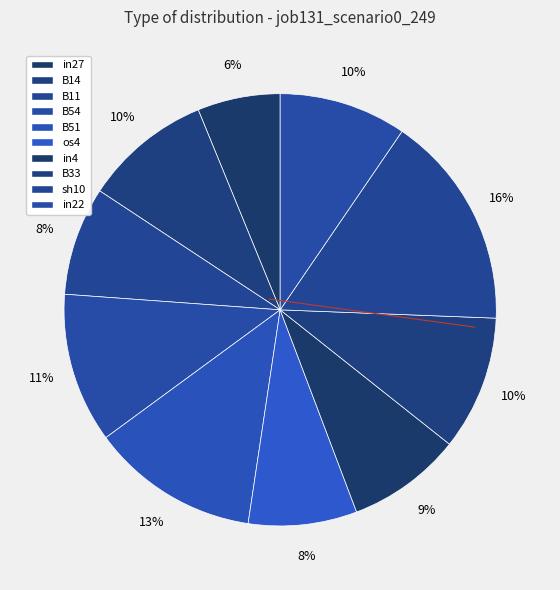

To the nearest percent, what is the difference between the largest and smallest slice percentages?

10%